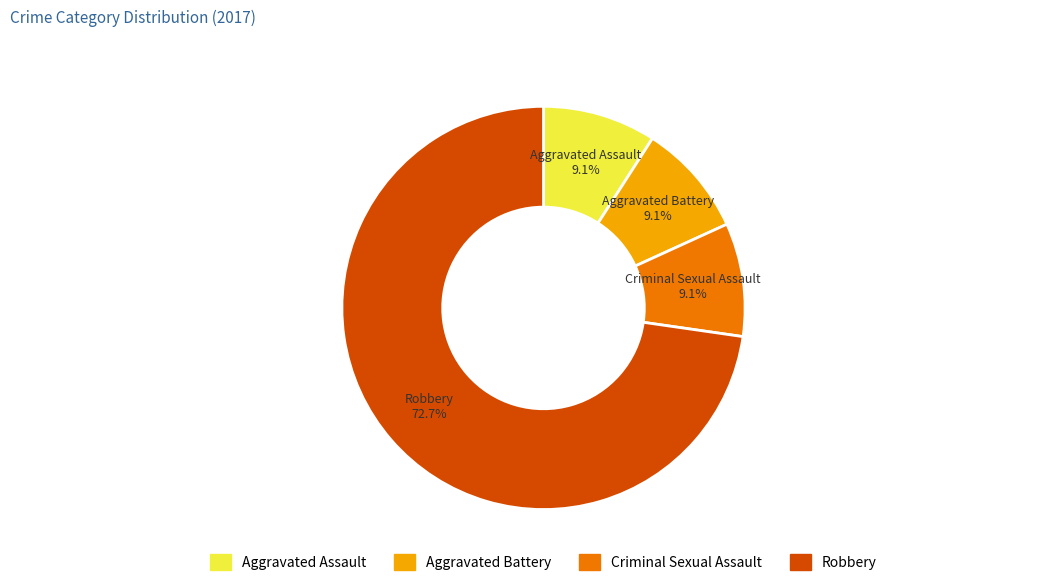

True or false: Aggravated Assault accounts for 1% of the total.

False